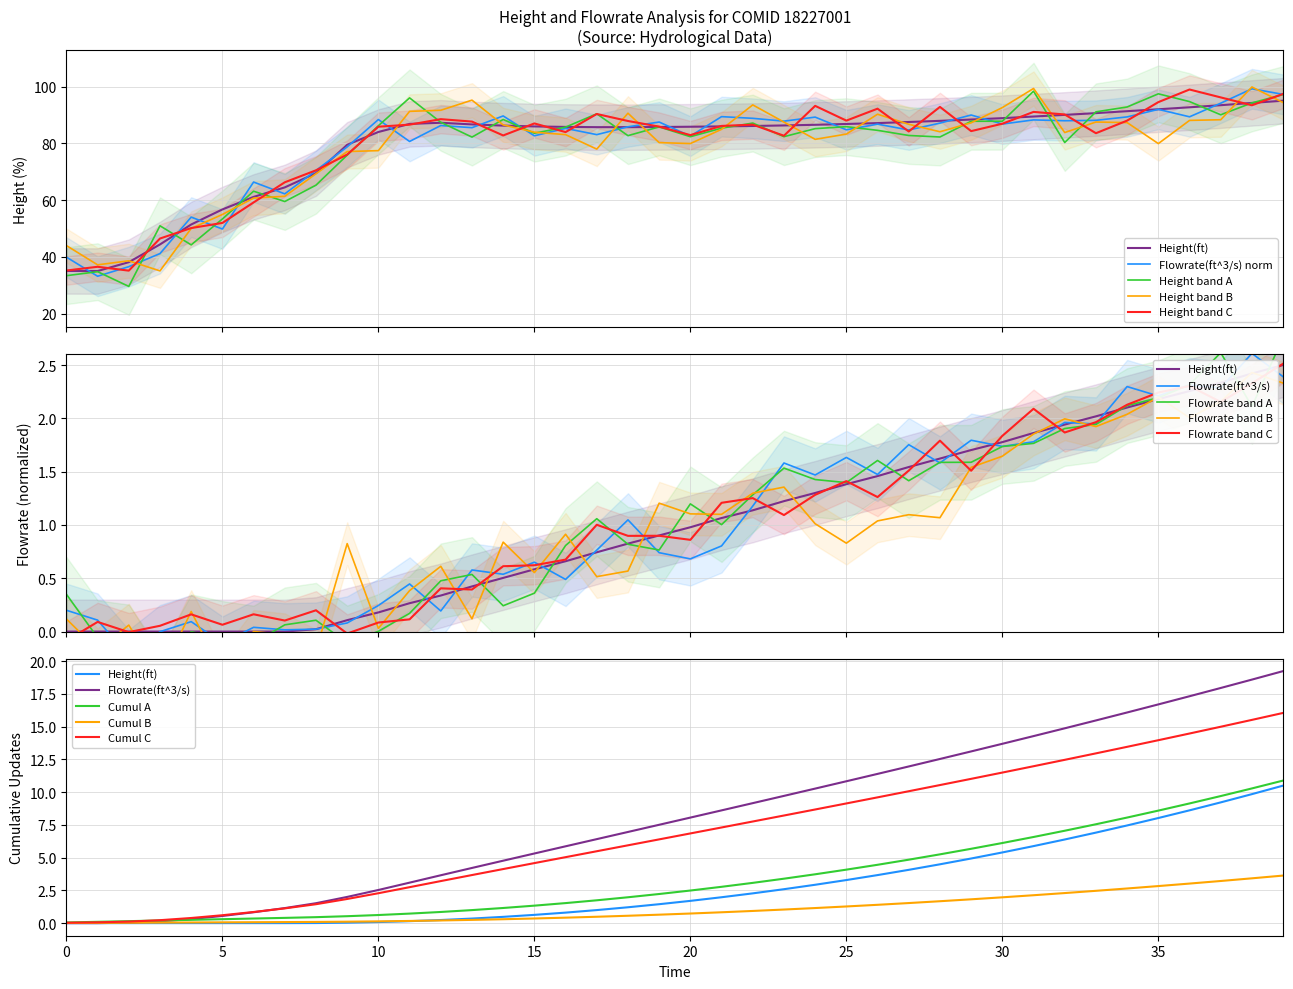

Which series changed the most between 16 and 22?

flowrate